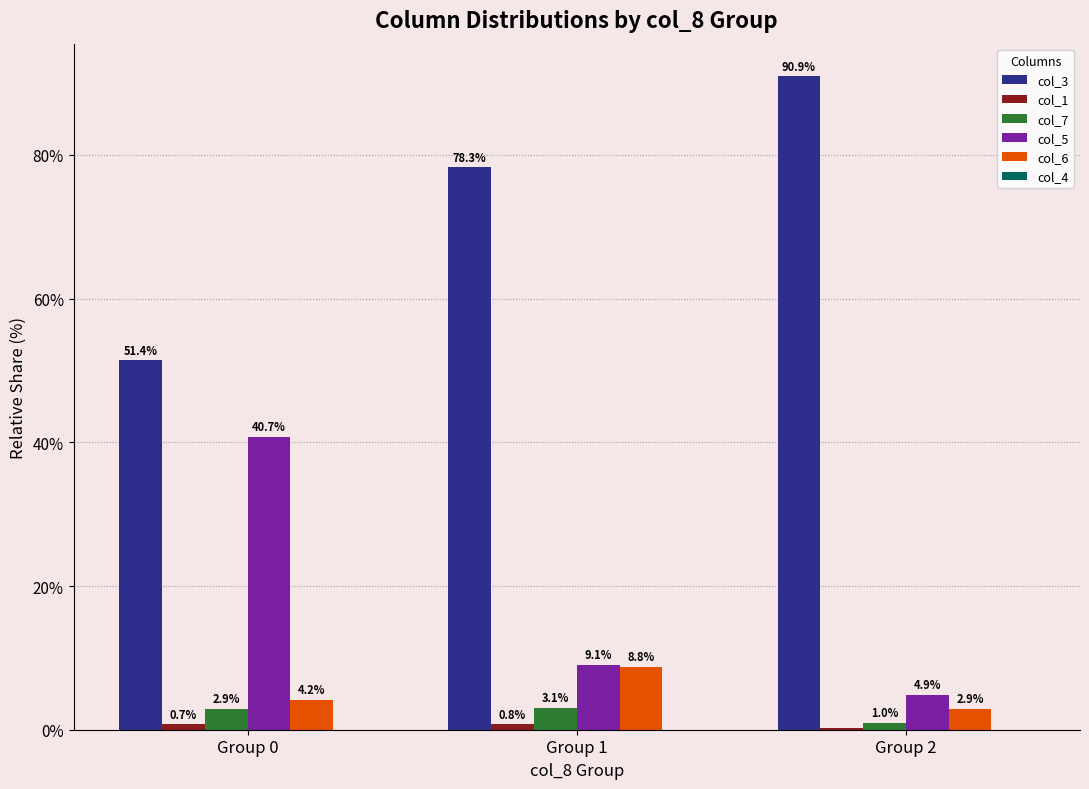

Where is col_5 nearest to the value 22?

Group 1